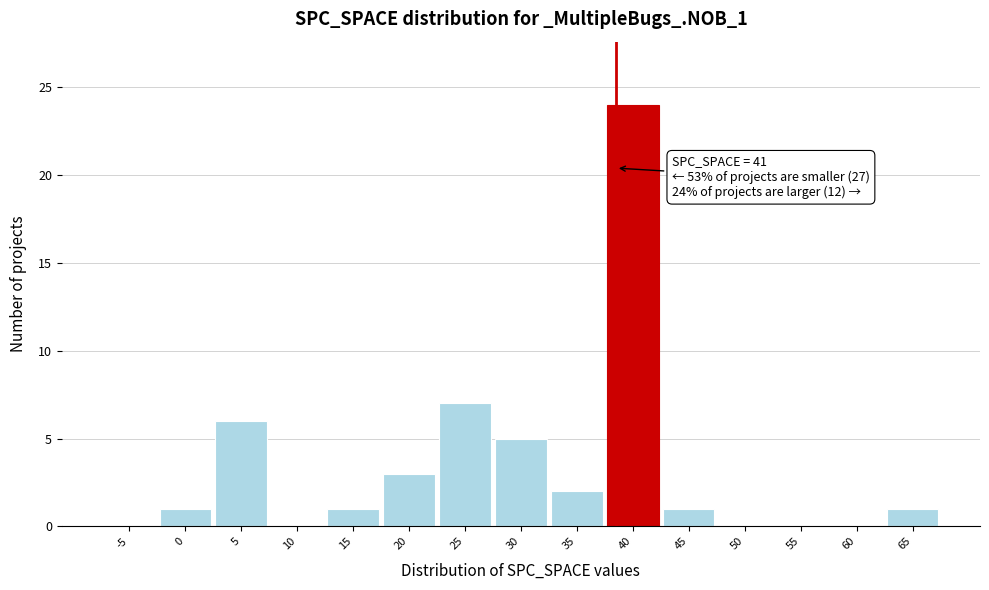

Reading left to right, what are all the values shown in this chart?

-5=0	0=1	5=6	10=0	15=1	20=3	25=7	30=5	35=2	40=24	45=1	50=0	55=0	60=0	65=1